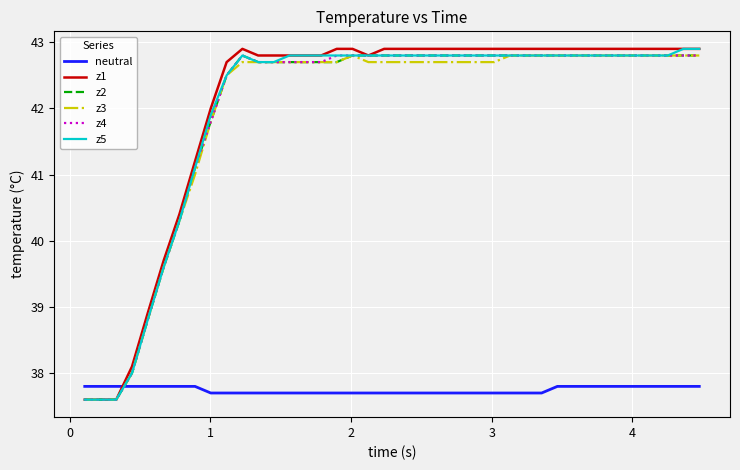

True or false: neutral and z3 intersect in this chart.

True